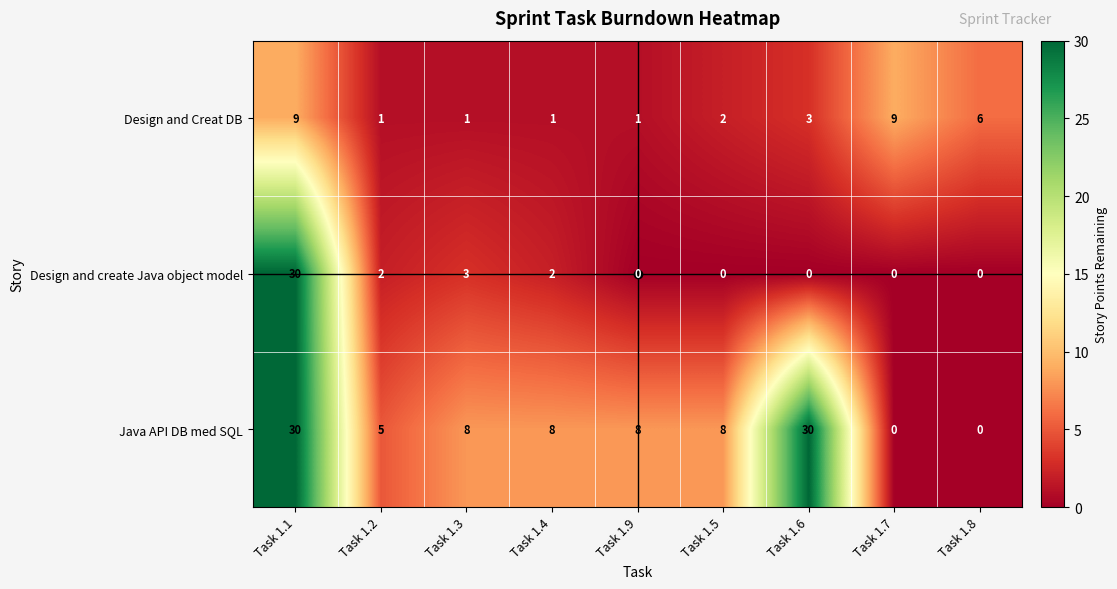

What is the total value across all series at Task 1.5?

10